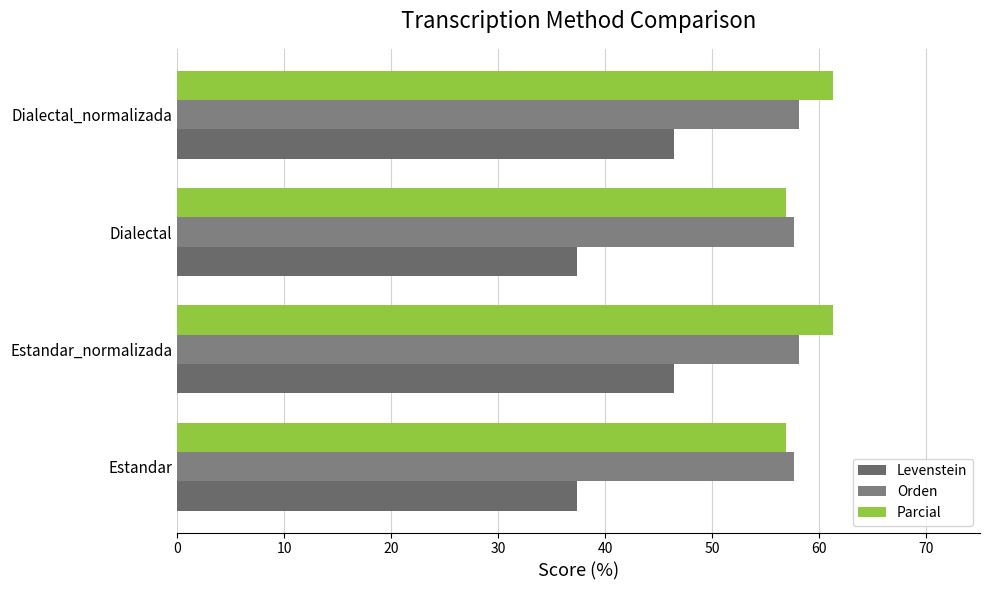

Which series has the largest range (max minus min)?

Levenstein